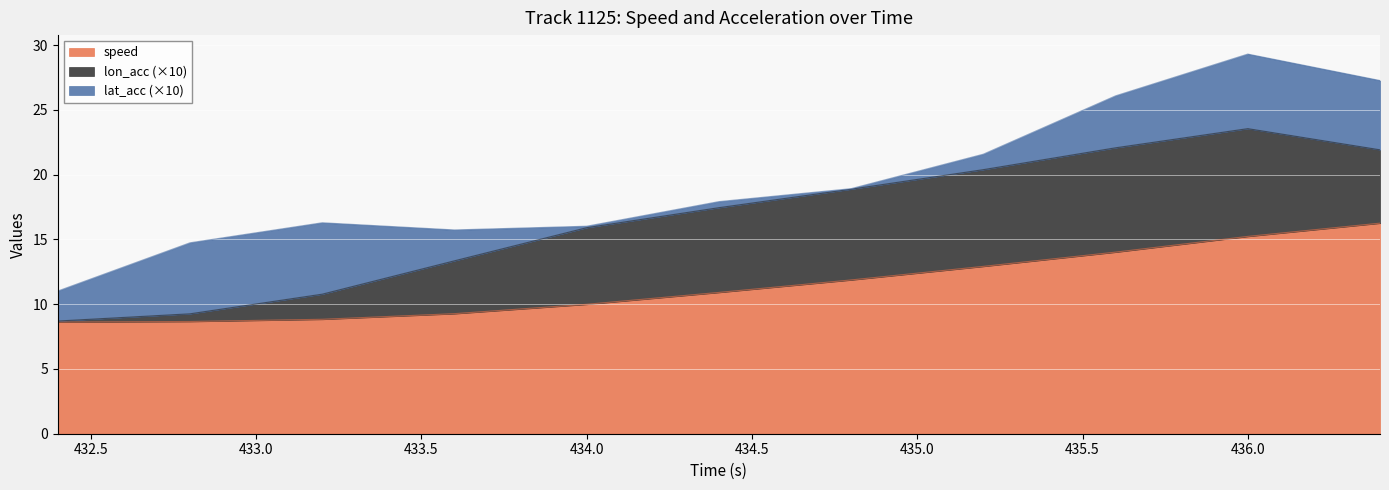

What position from the left is 432.8?

2